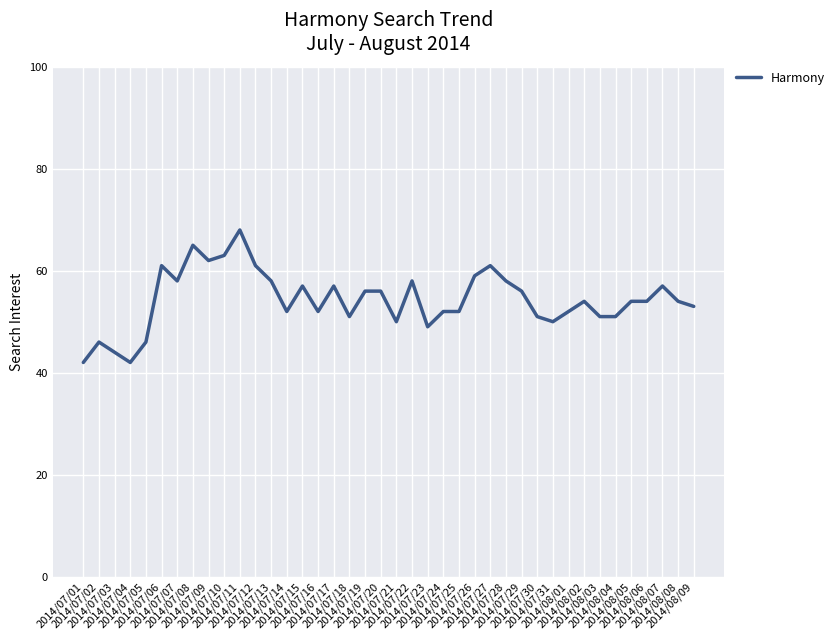

What is the maximum value shown in the chart?

68